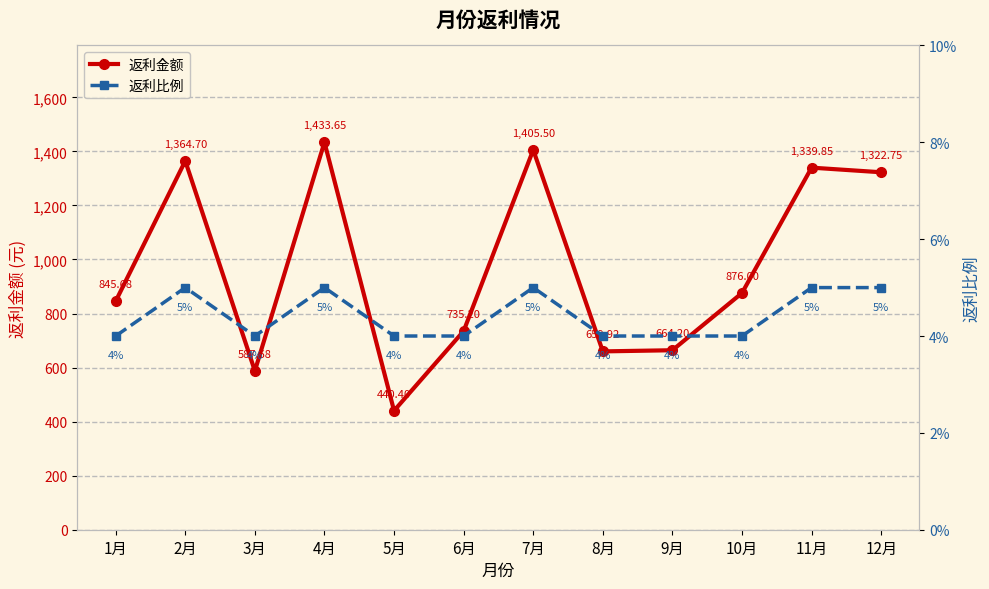

Which series has the largest total across all categories?

返利金额